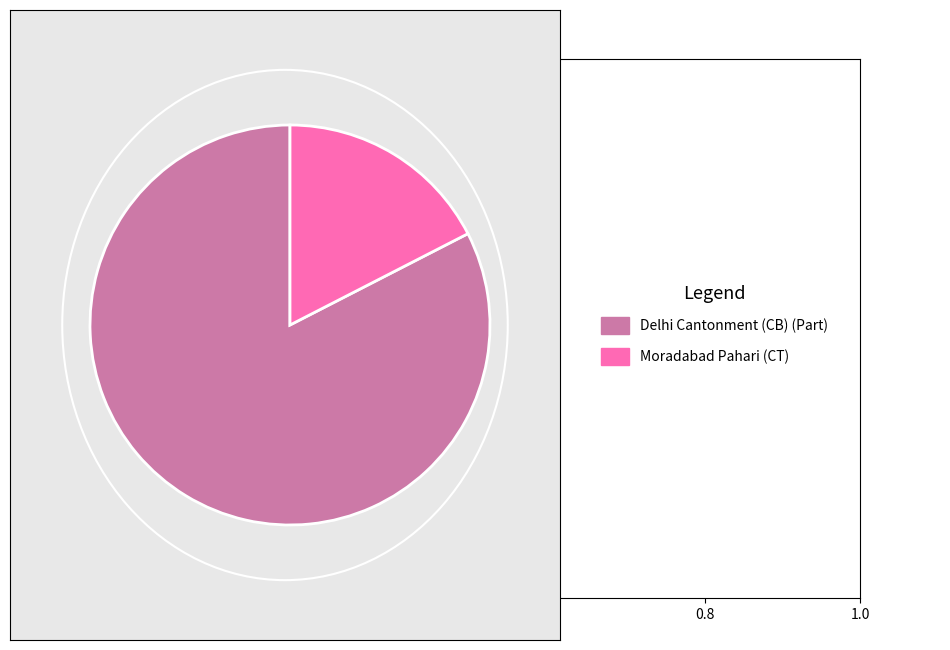

Is there any slice that represents more than half of the pie?

Yes